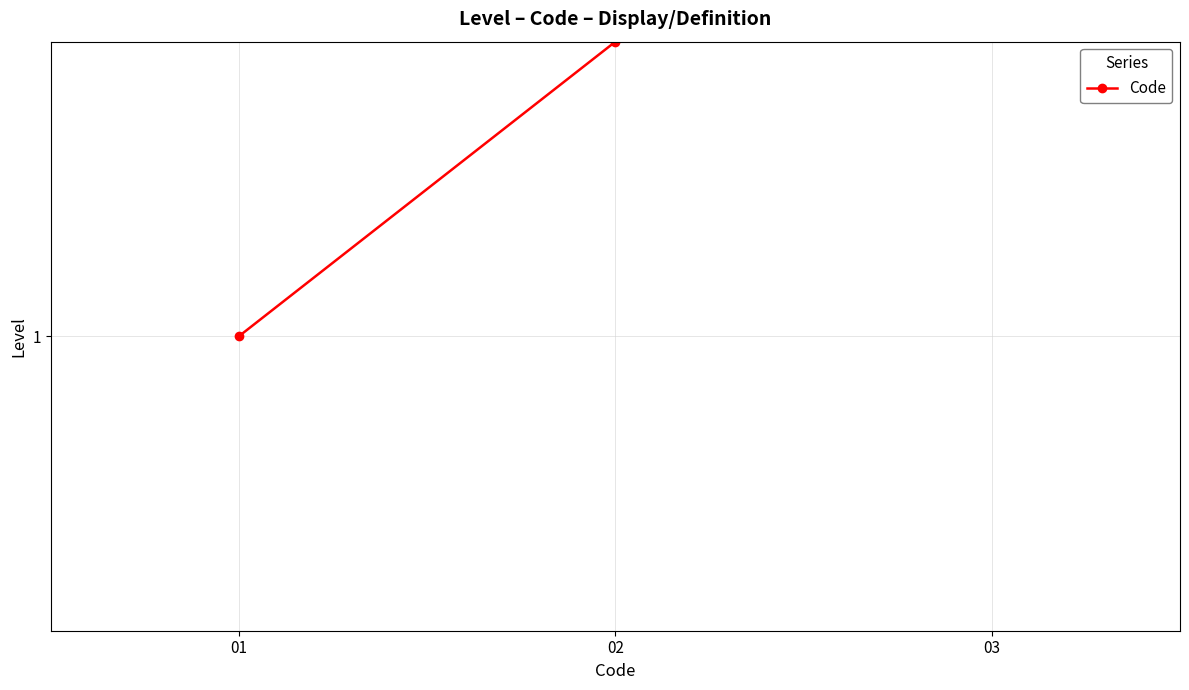

Rank the categories by value from lowest to highest.

01, 02, 03